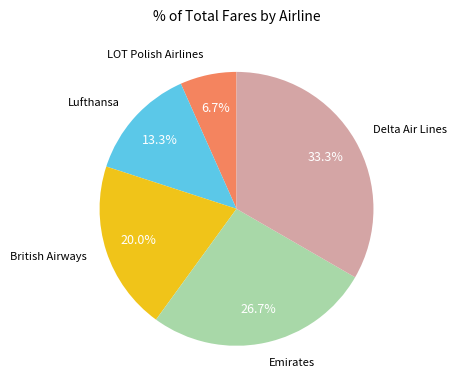

Is there a majority slice in this chart?

No